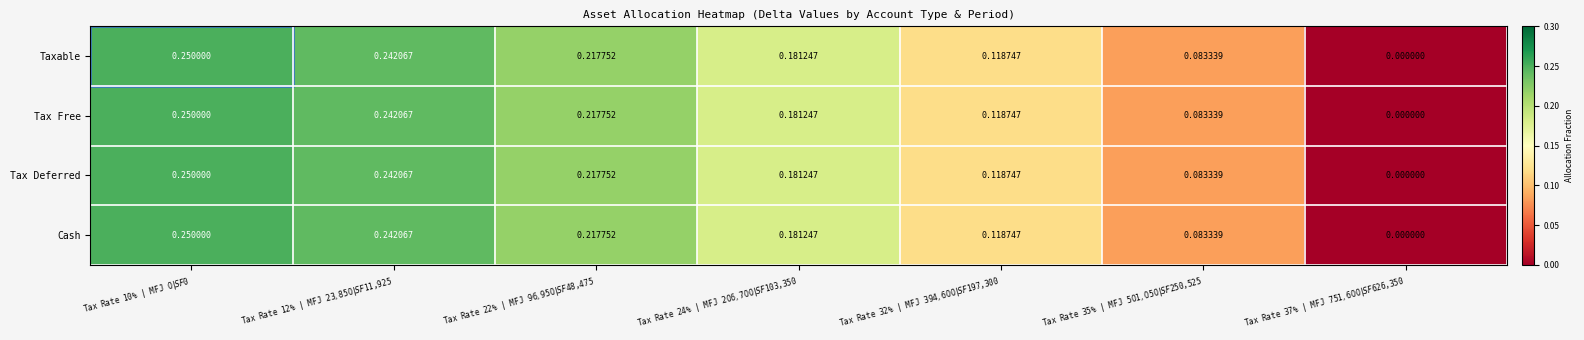

List the series in order of their peak value, lowest first.

Taxable, Tax Free, Tax Deferred, Cash